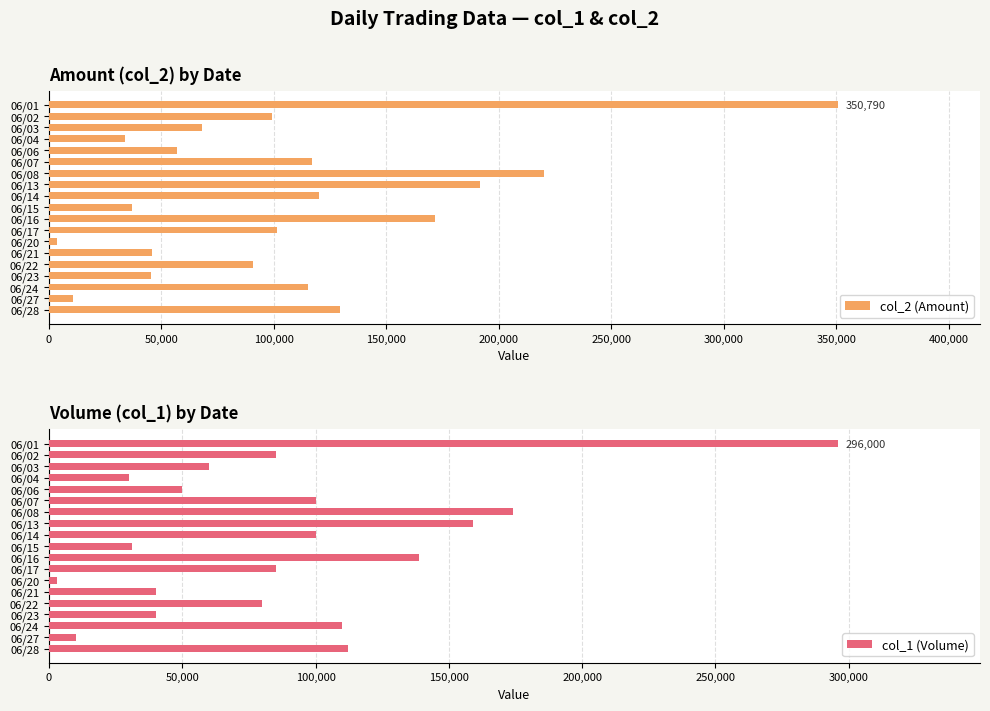

What is the spread (max minus min) of values at 100,000?

8100